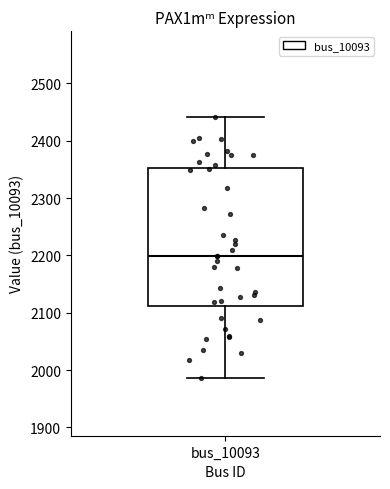

Transcribe this box plot: give where the median line is, the range the box spans, and where the two whiskers end, as read against the y-axis. The values are not printed on the chart, so give them approximately, as read against the axis.

median 2200, box 2110 to 2350, whiskers 1990 to 2440